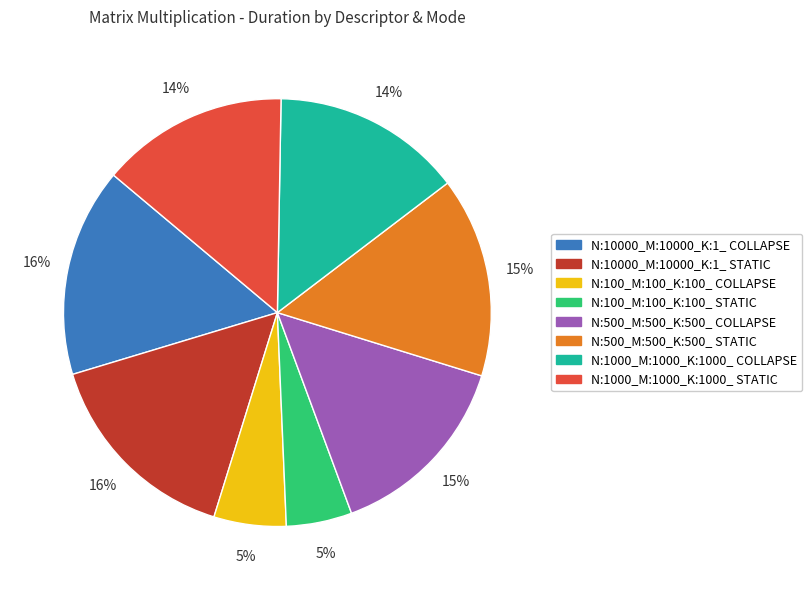

Is it true that N:10000_M:10000_K:1_ STATIC is 10% of the pie?

False